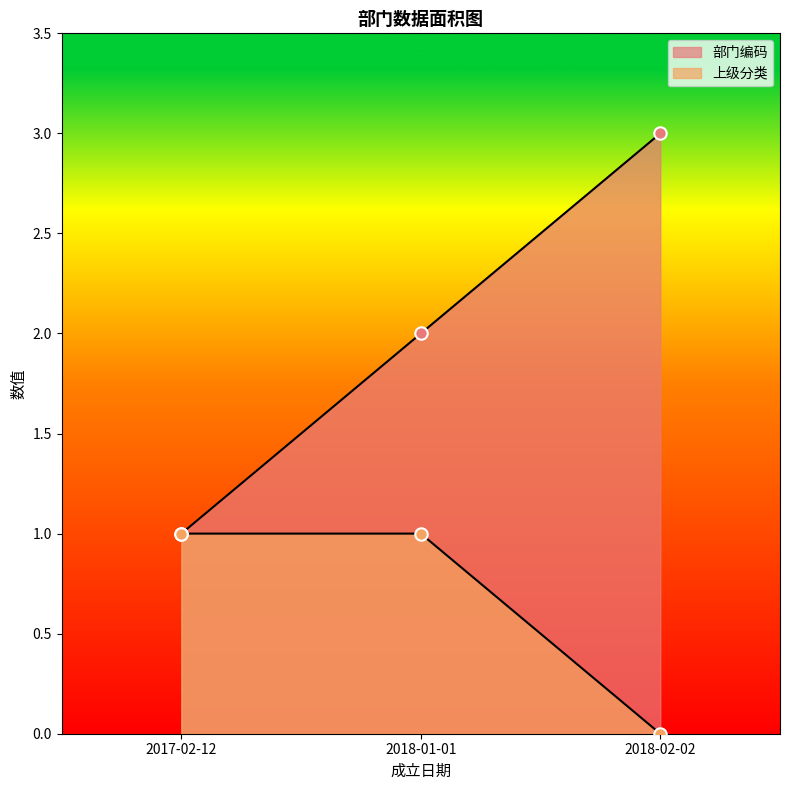

What is the total value across all series at 2018-01-01?

3